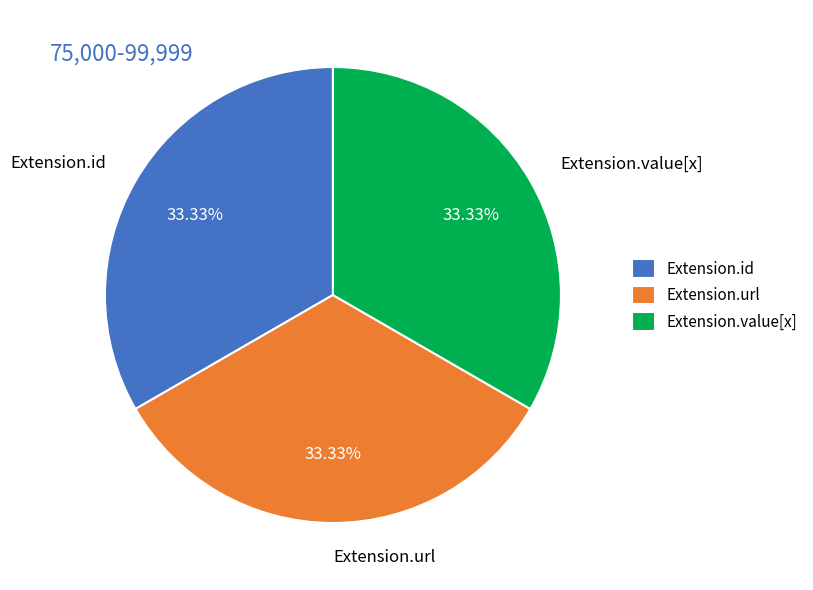

Approximately how many times larger is the value at Extension.url compared to Extension.value[x]?

1.0